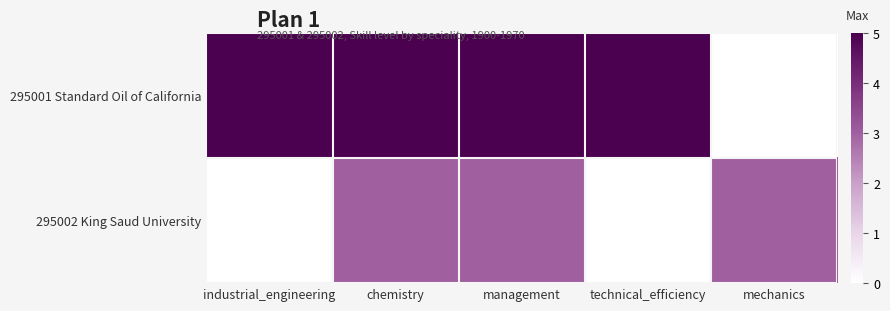

Which has a higher value, management or mechanics?

management